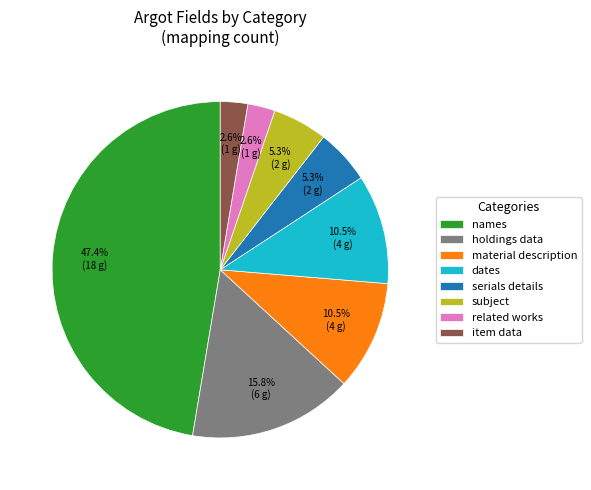

Which category has the biggest portion of the pie?

names